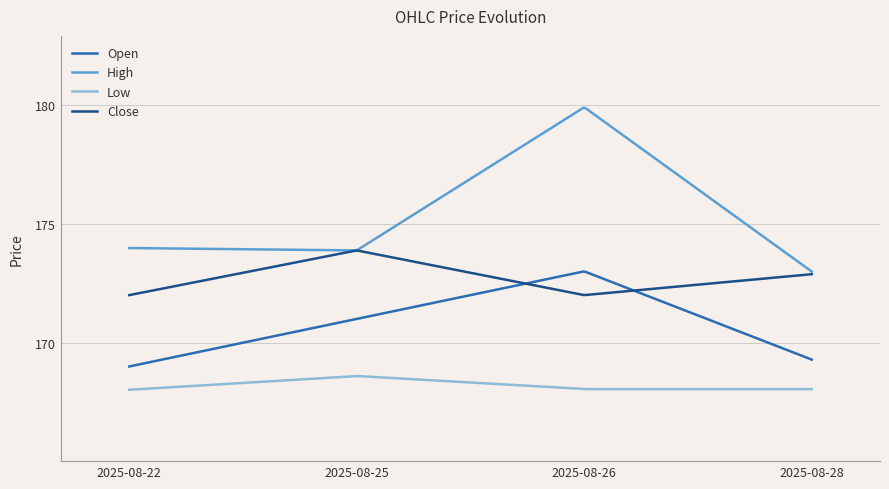

True or false: Low and Close cross at least once.

False